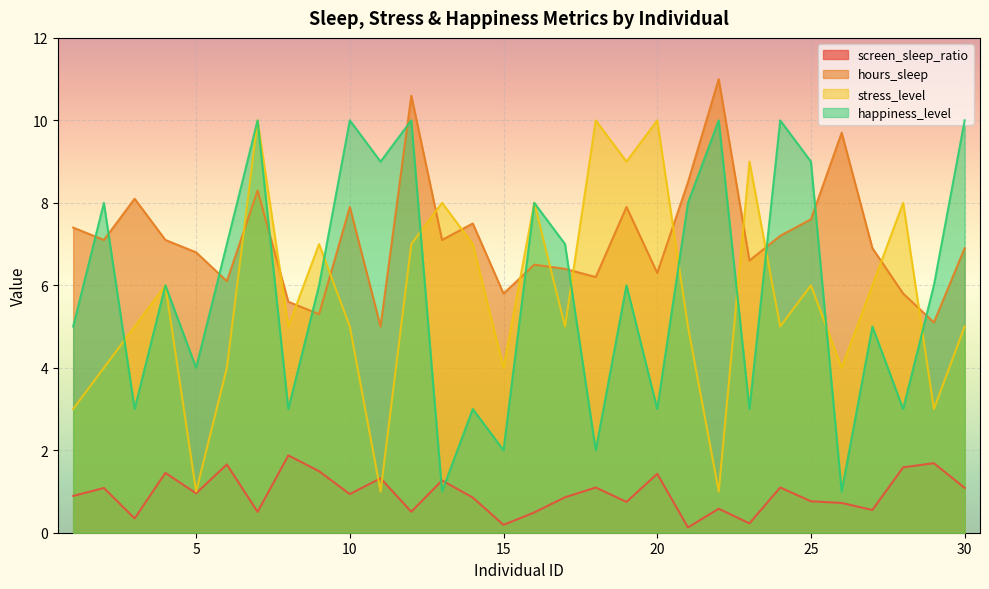

How many interior local peaks does the screen_sleep_ratio series have?

11